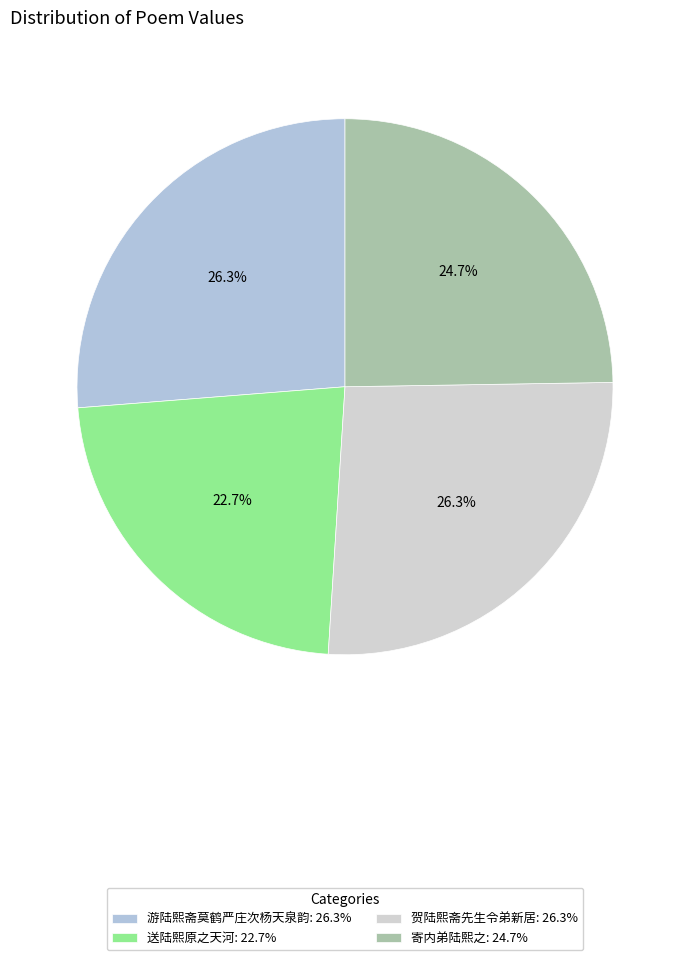

How many slices are in this pie chart?

4